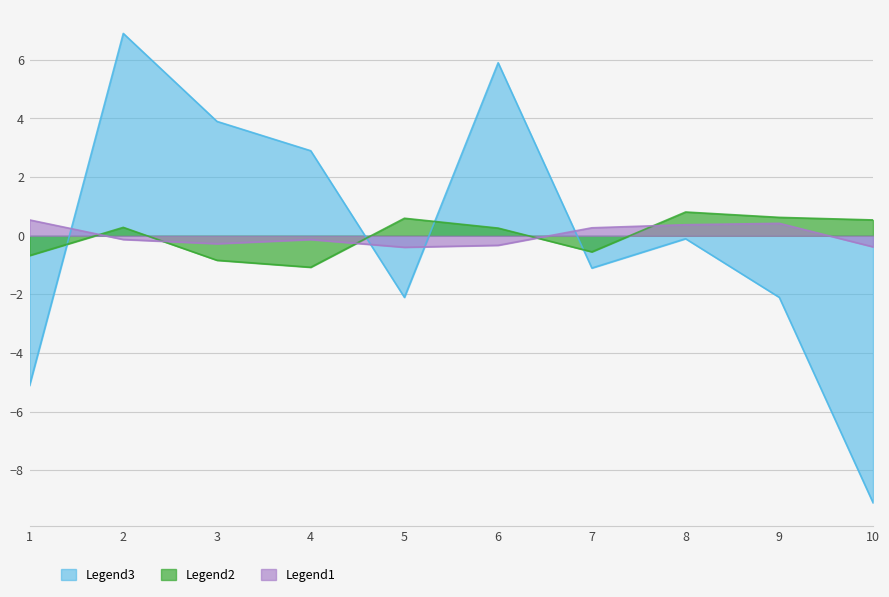

How many interior local valleys does the rightAnswer series have?

2